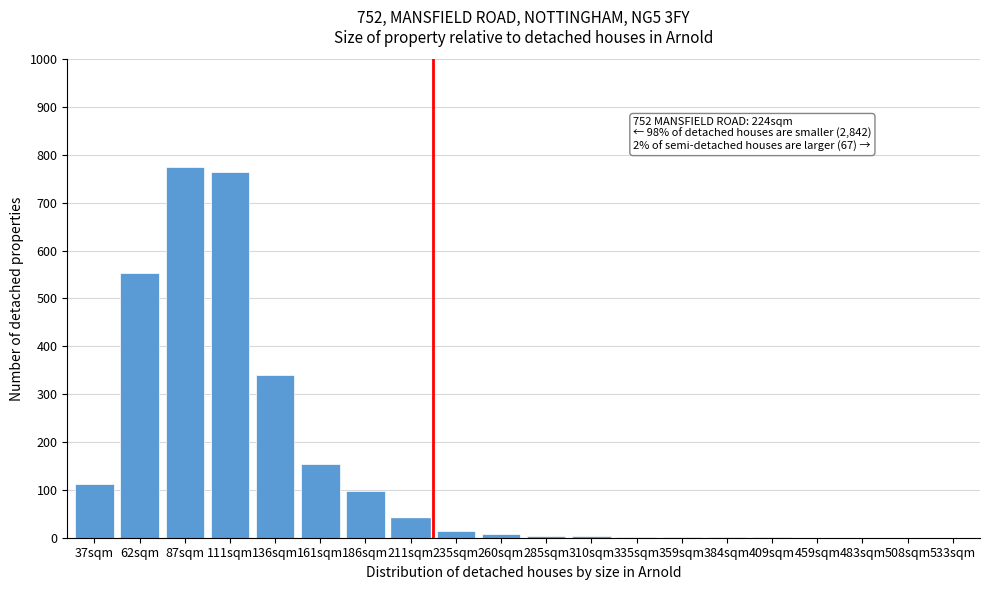

The chart shows a value of 340 at 136sqm. True or false?

True